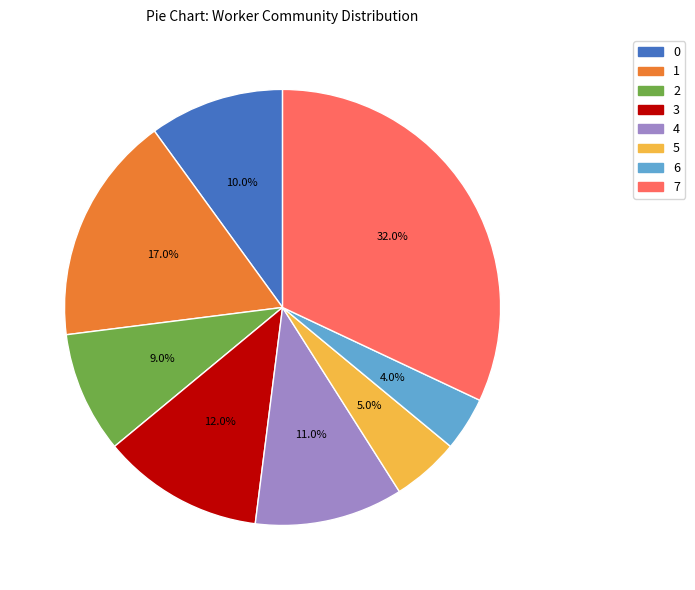

Combined, do 2 and 6 account for over 50%?

No